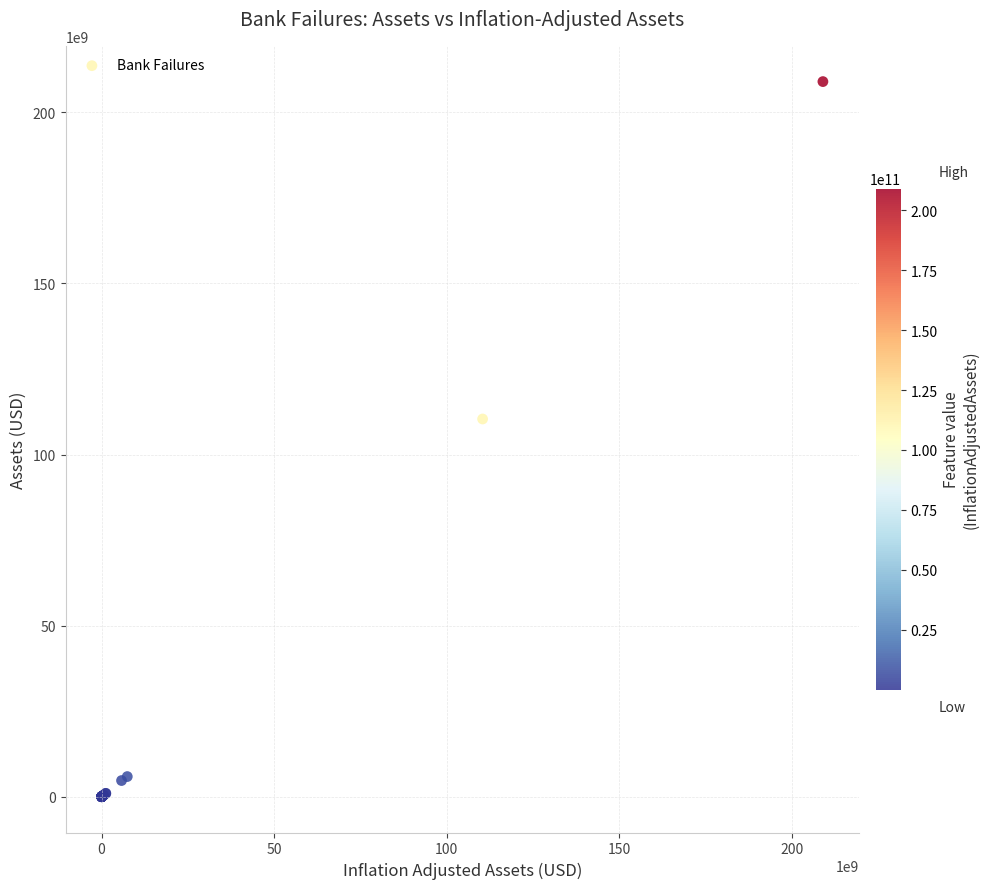

What Y value in the scatter plot is closest to 104502450000?

110400000000